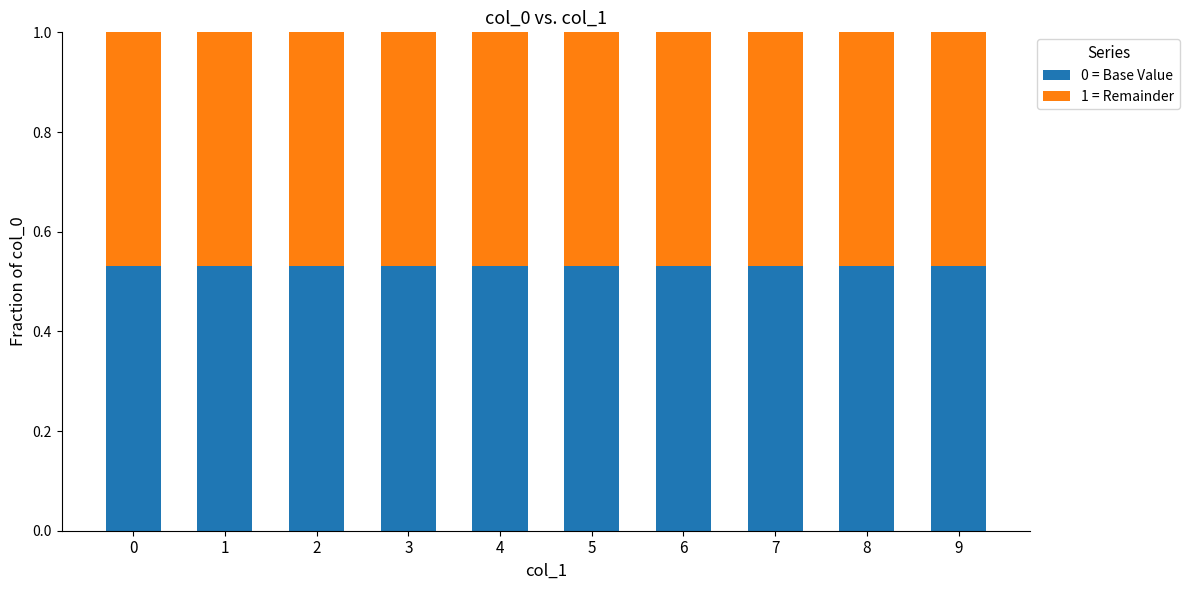

The value of 0 = Base Value at 2 is 0.3. True or false?

False